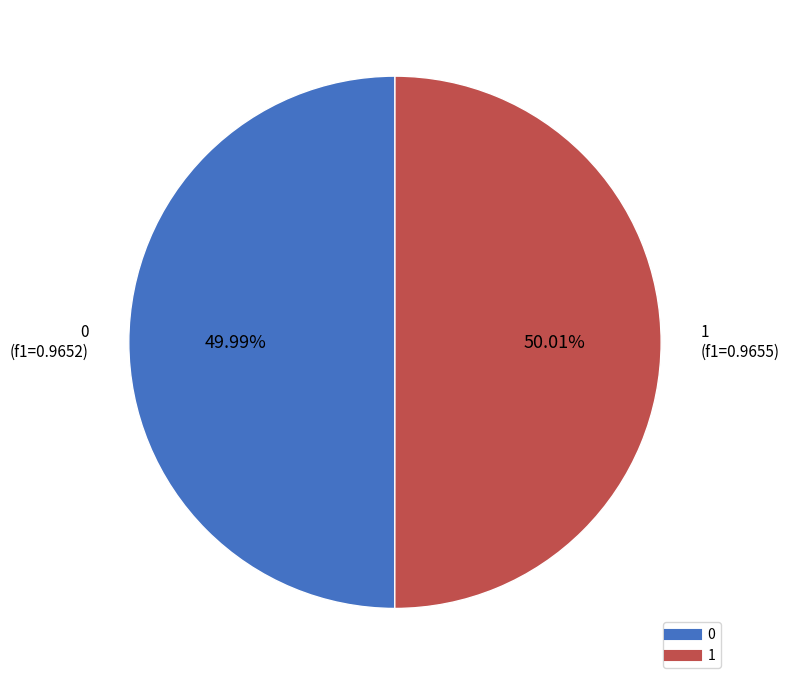

To the nearest percent, what portion does 0 represent?

50%